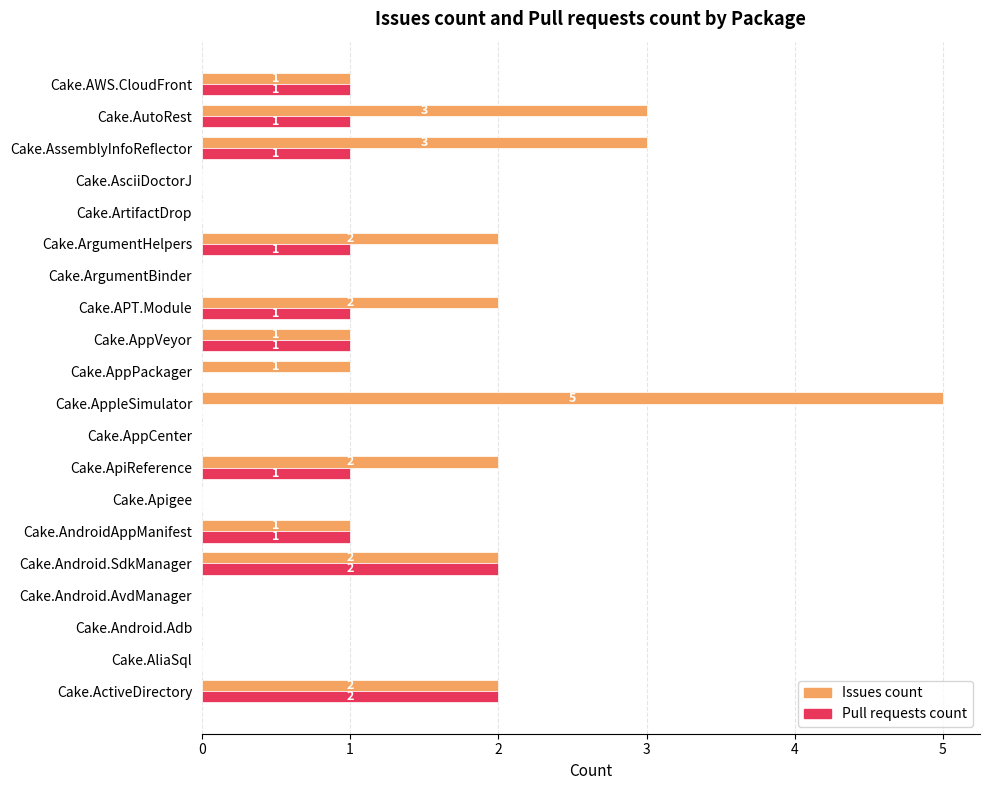

Is it true that Issues count equals 1 at Cake.AppVeyor?

True